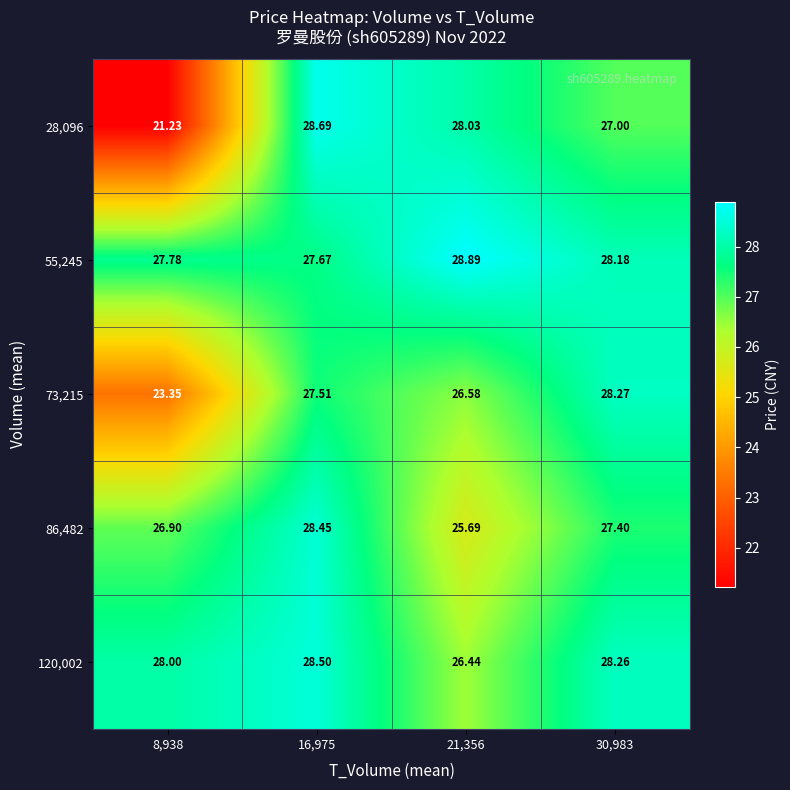

Is the value of 55,245 at 21,356 greater than the value of 73,215 at 21,356?

Yes